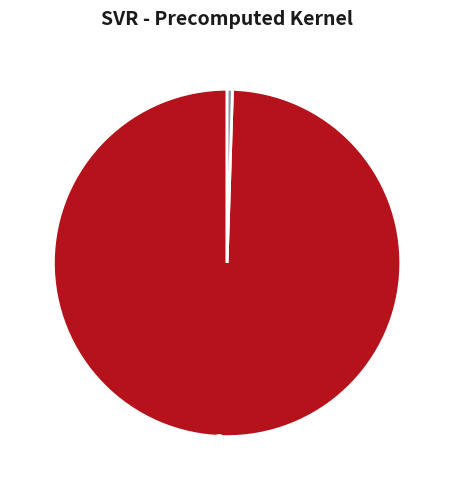

To the nearest percent, what is the average slice percentage?

50%